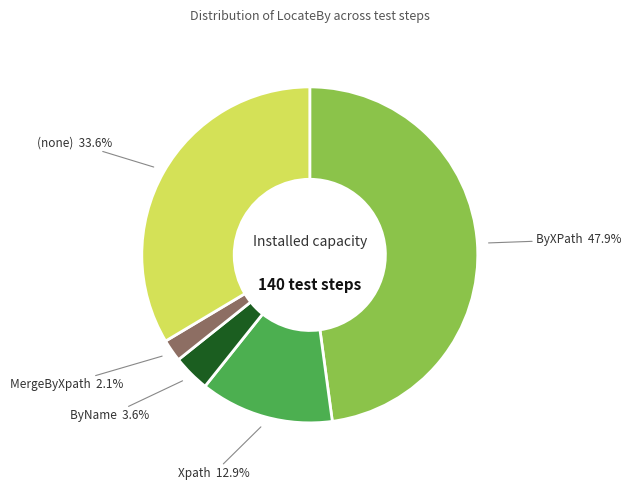

Does MergeByXpath account for over 50% of the chart?

No